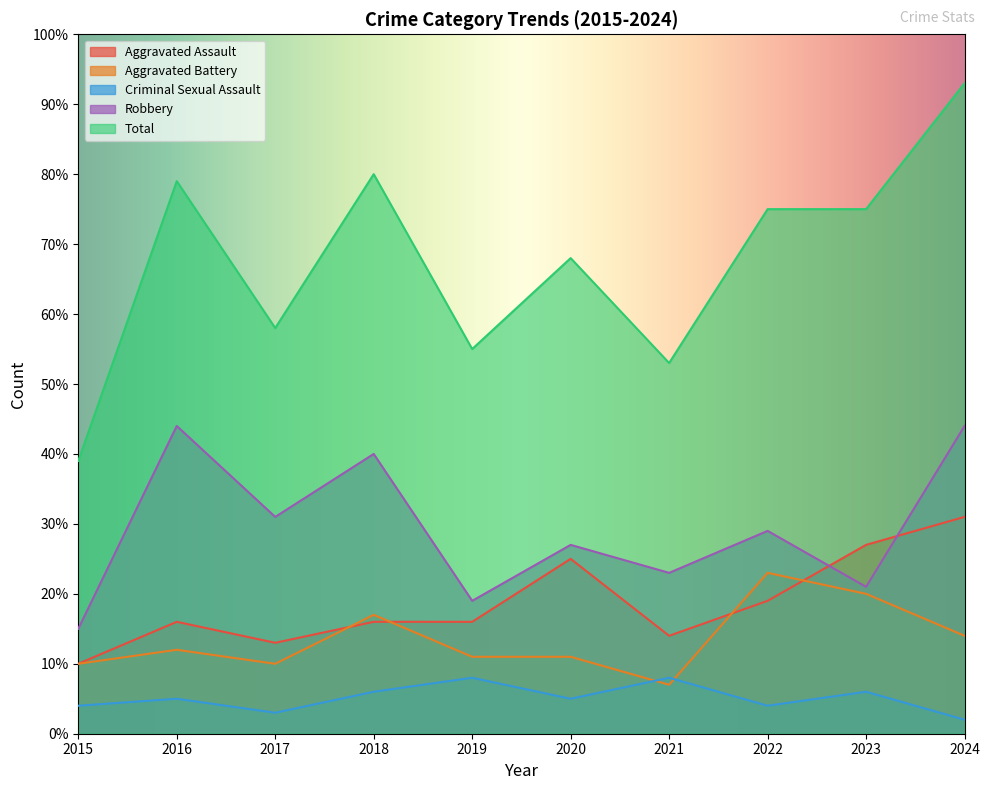

What are all the series names shown in the legend?

Aggravated Assault, Aggravated Battery, Criminal Sexual Assault, Robbery, Total